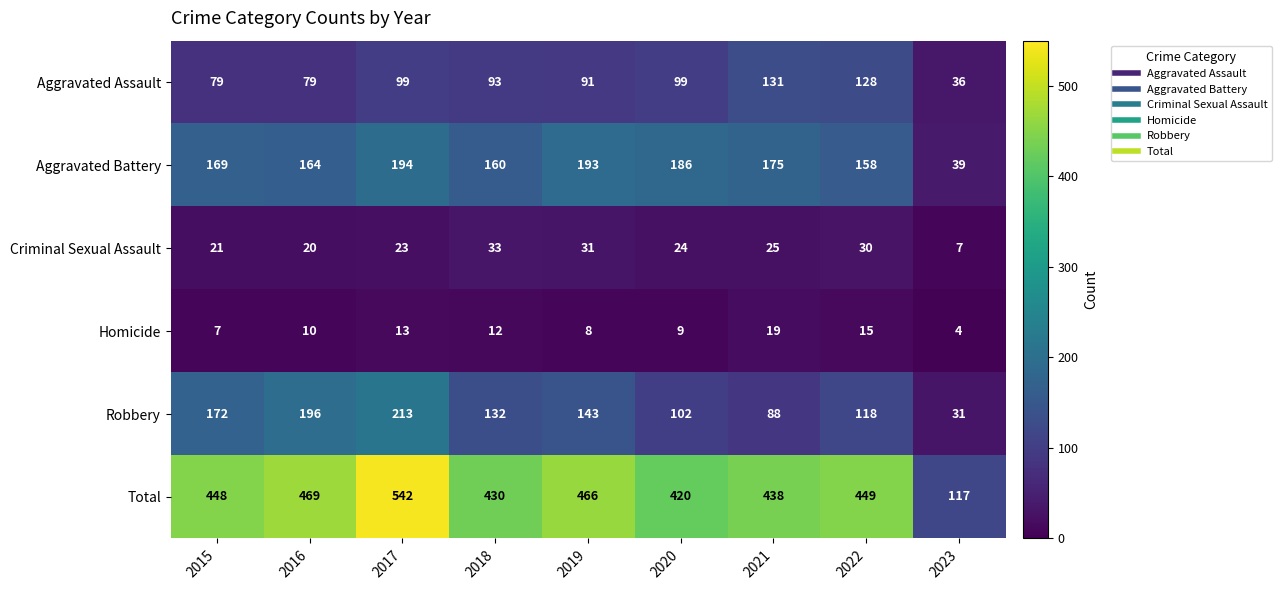

What is the approximate value of Robbery at 2020, to the nearest 10?

100